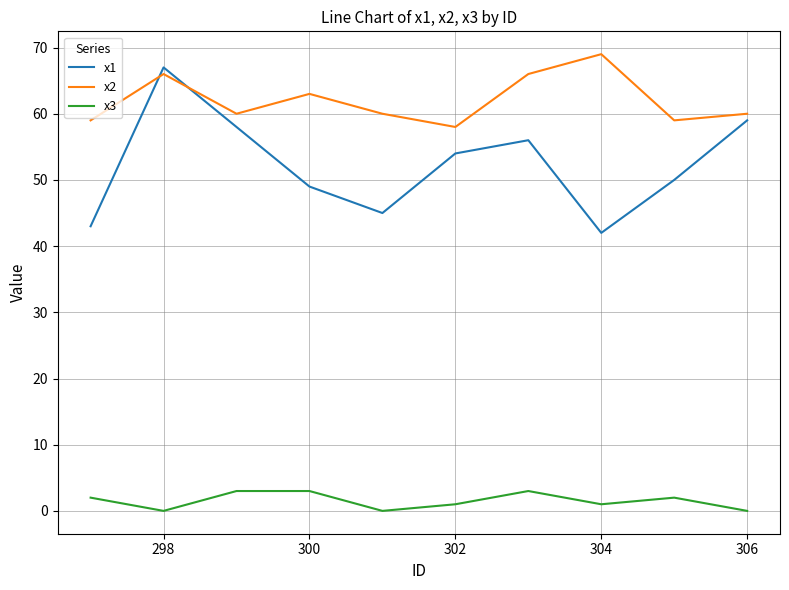

True or false: x3 and x1 intersect in this chart.

False